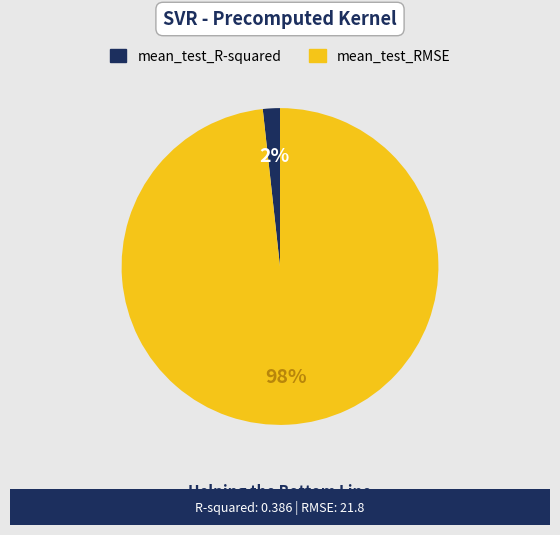

Is the sum of mean_test_R-squared and mean_test_RMSE greater than half?

Yes